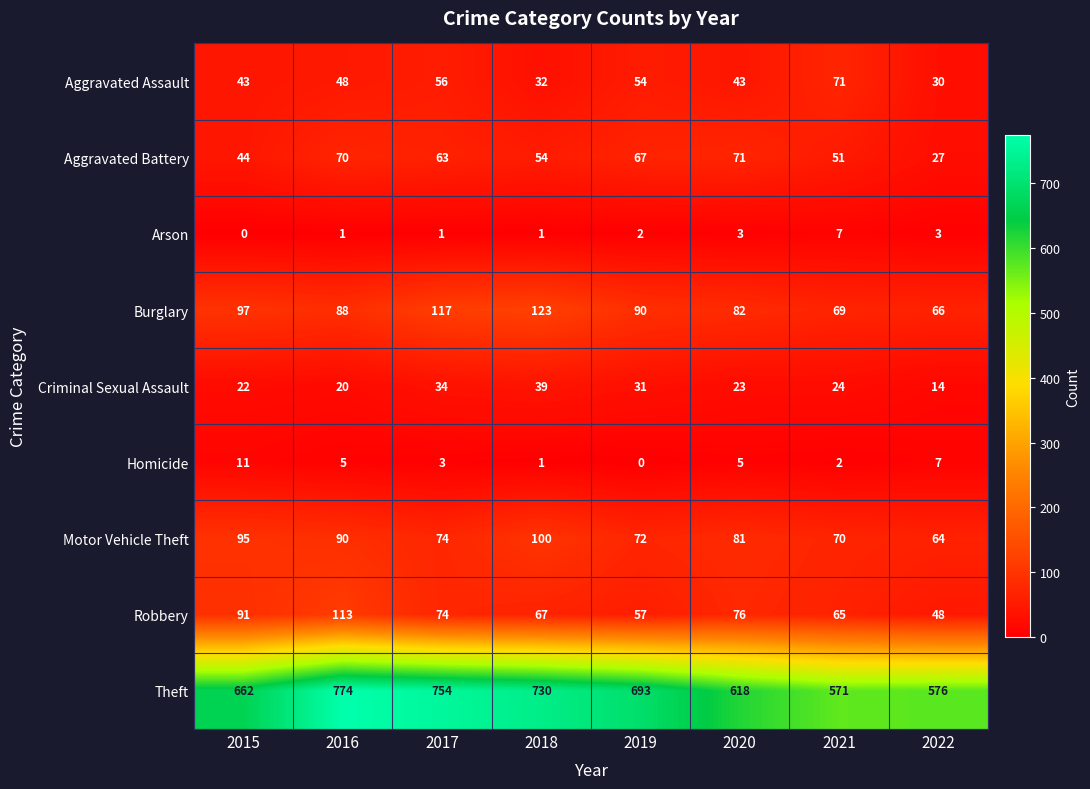

What is the sum of all Robbery values?

591